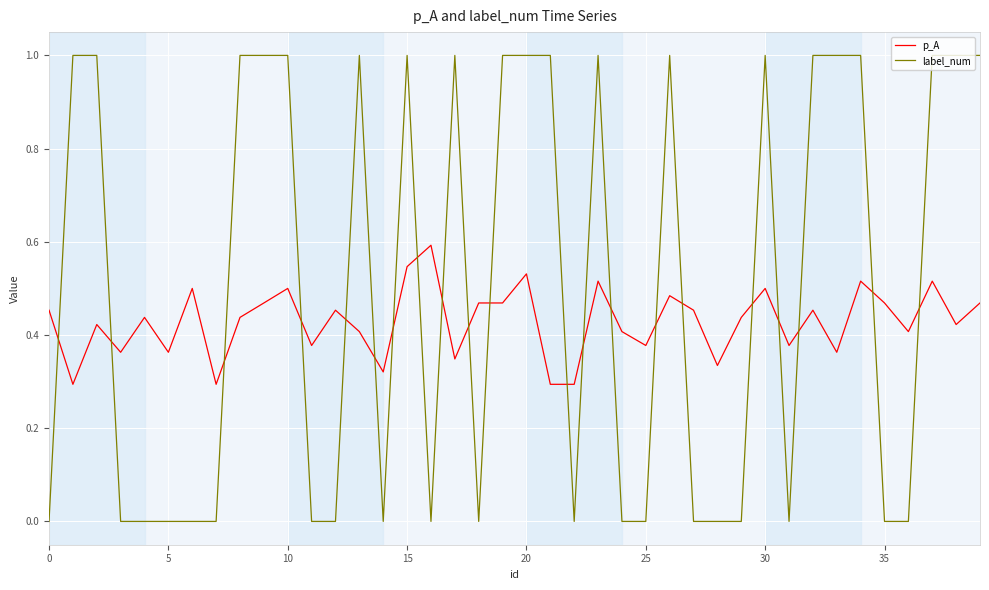

Rank the series by their average value, from highest to lowest.

label_num, p_A